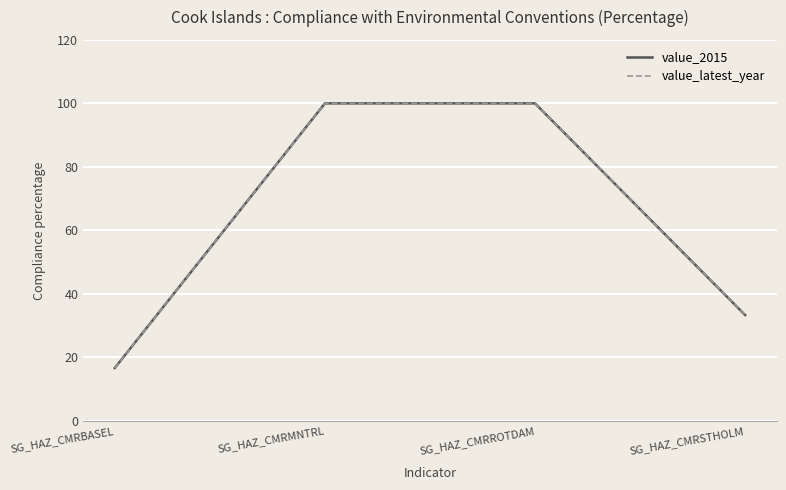

At which label does value_latest_year reach its peak?

SG_HAZ_CMRMNTRL